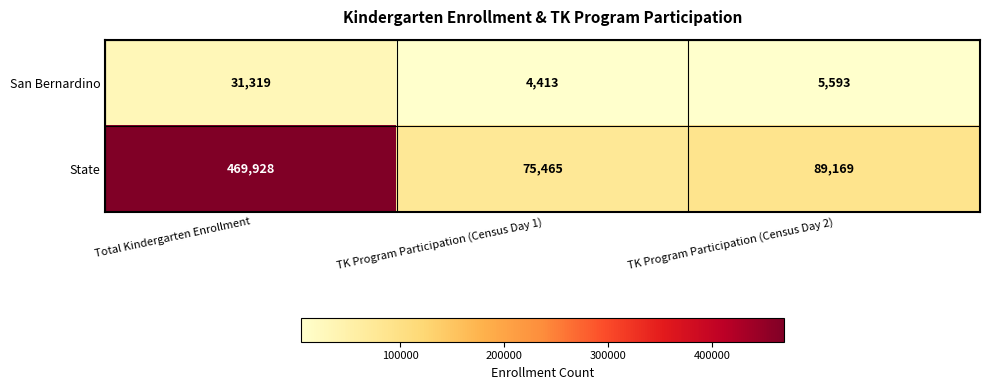

At which label is State closest to 272696?

TK Program Participation (Census Day 2)